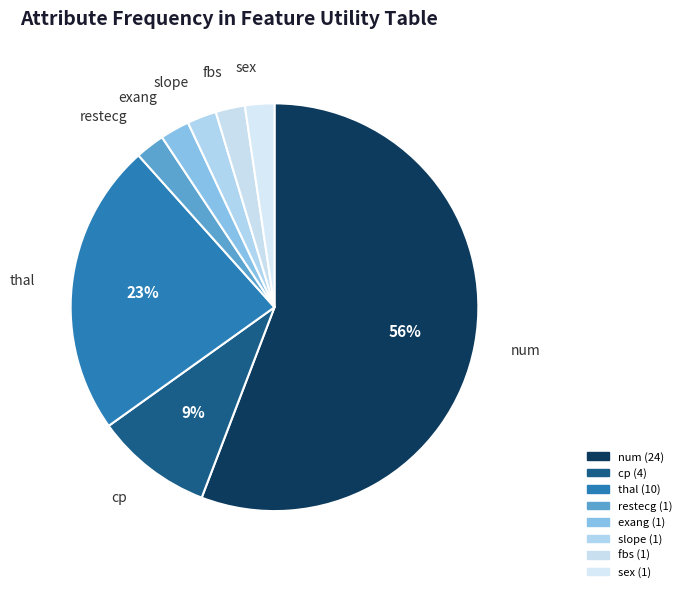

How many slices are in this pie chart?

8